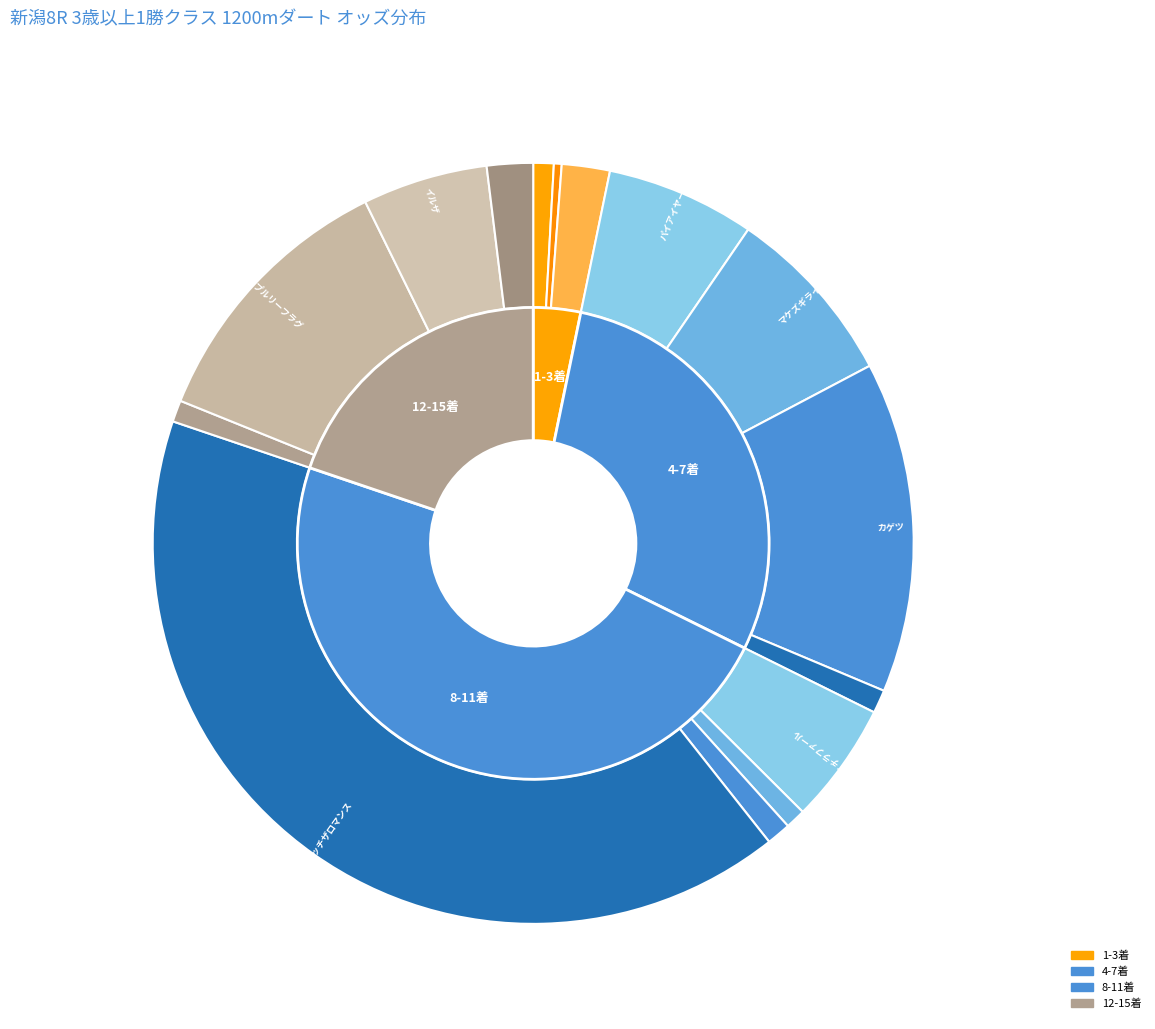

What is the largest slice in the pie chart?

キャッチザロマンス